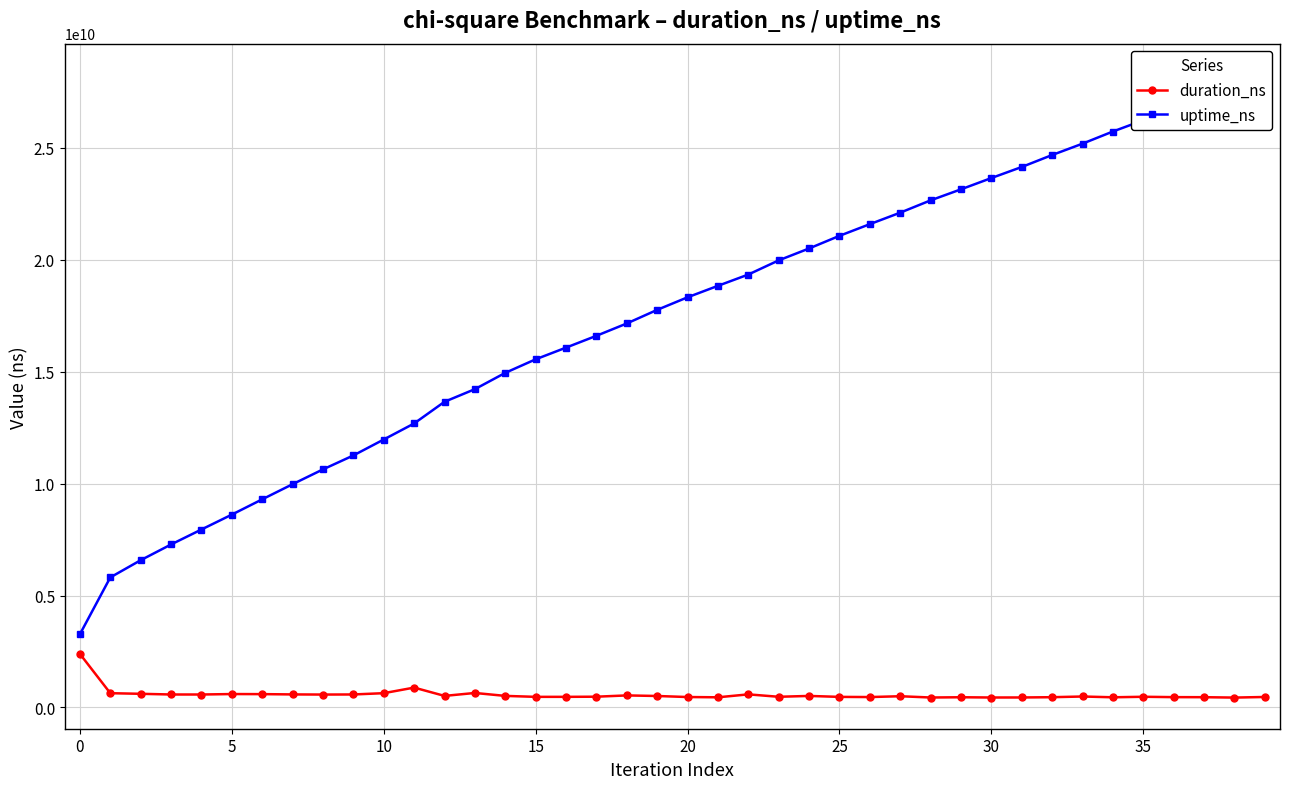

What is the difference between the second highest and minimum values in the uptime_ns series?

24500482894